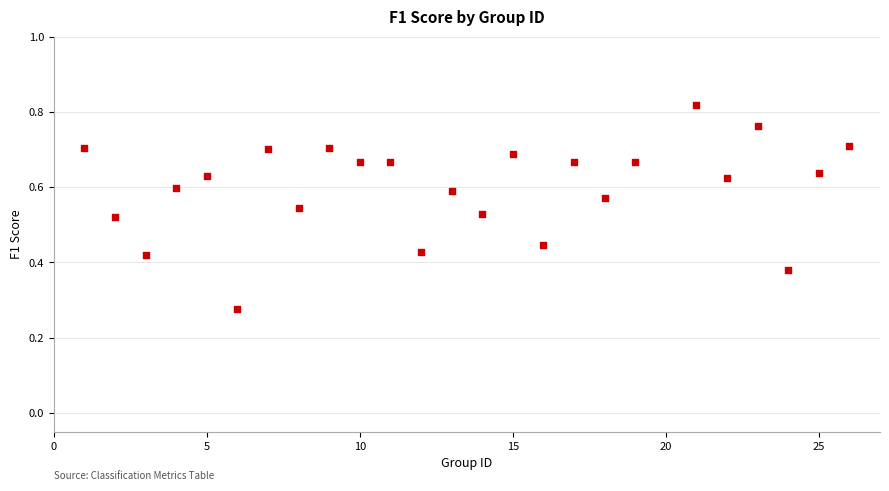

What is the range of X values (max minus min)?

25.0